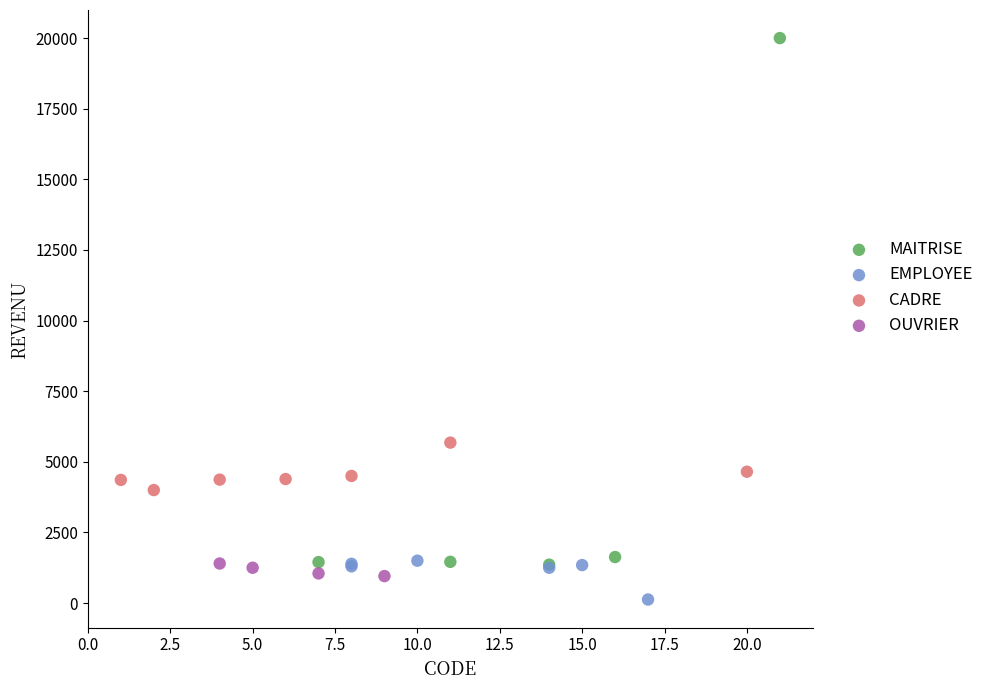

Which series has the widest spread of Y values?

MAITRISE